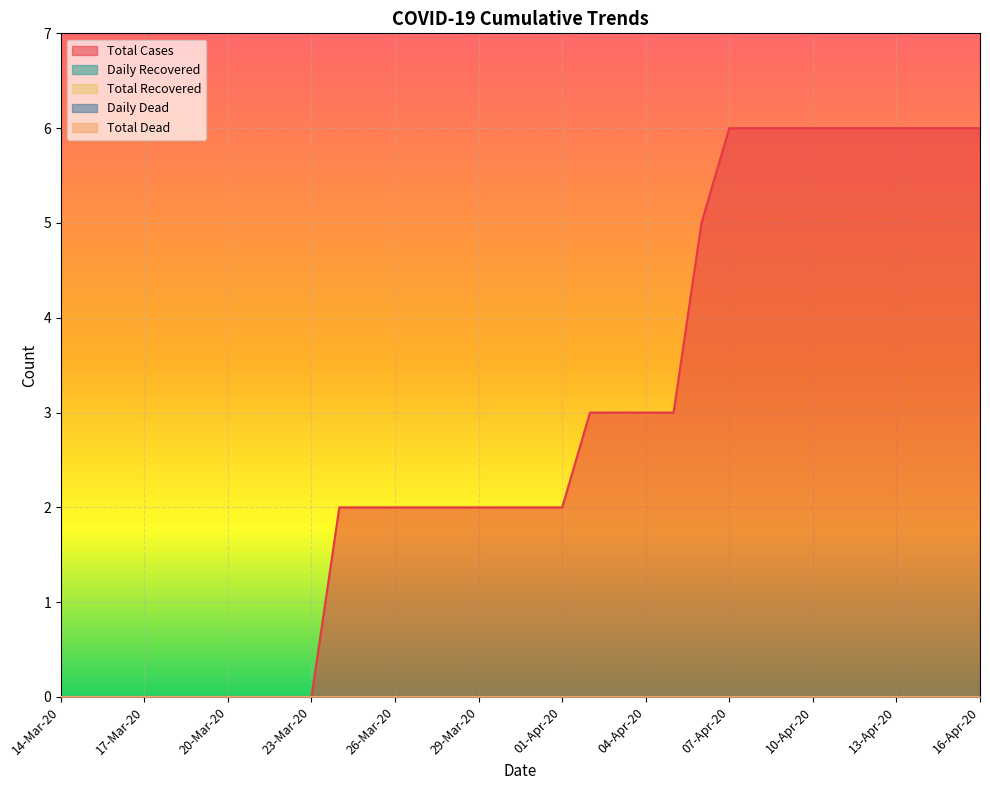

What are all the series names shown in the legend?

Total Cases, Daily Recovered, Total Recovered, Daily Dead, Total Dead